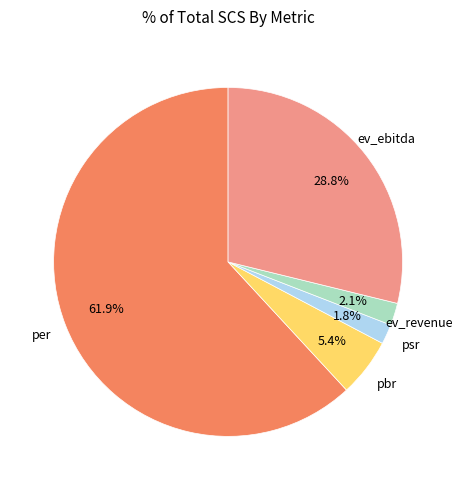

What is the majority slice?

per